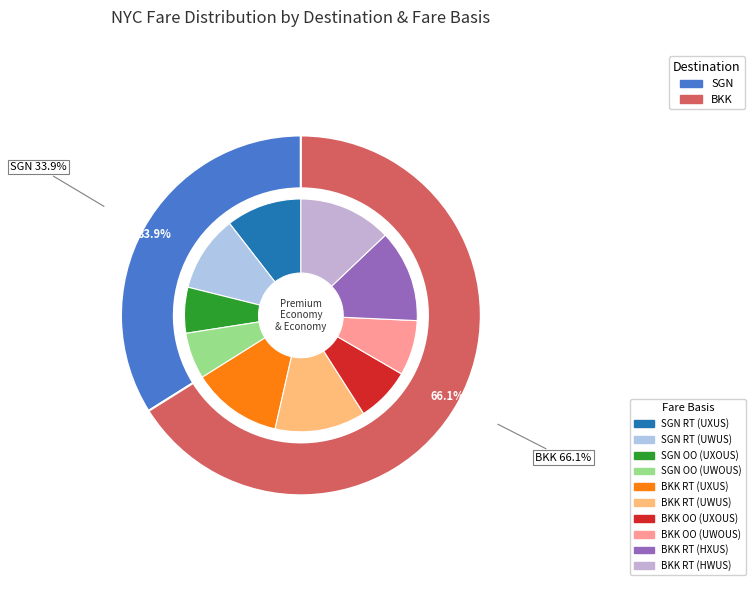

To the nearest percent, what is the difference between the largest and smallest slice percentages?

7%